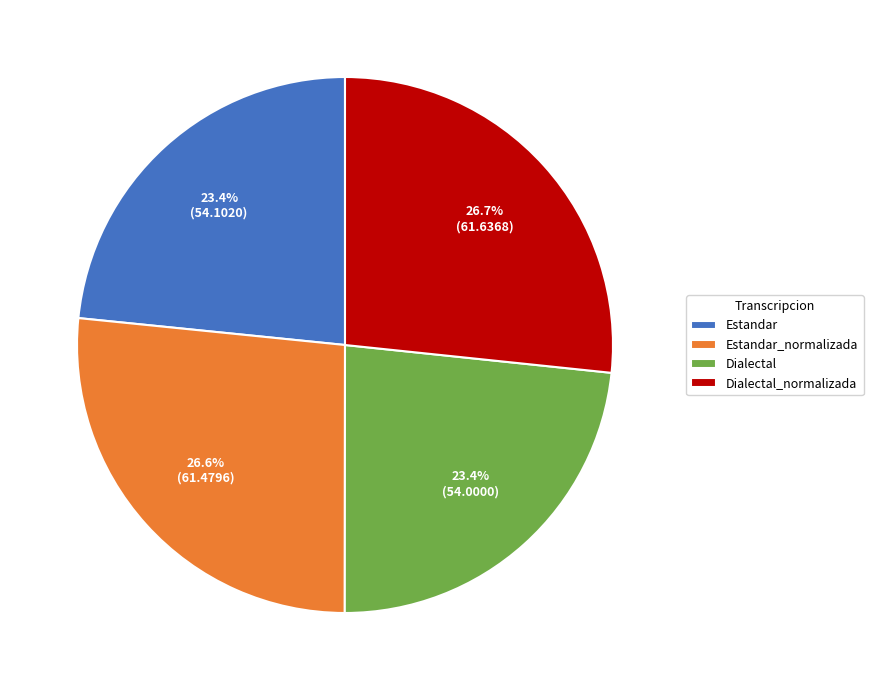

What portion of the pie excludes Dialectal?

76.6%